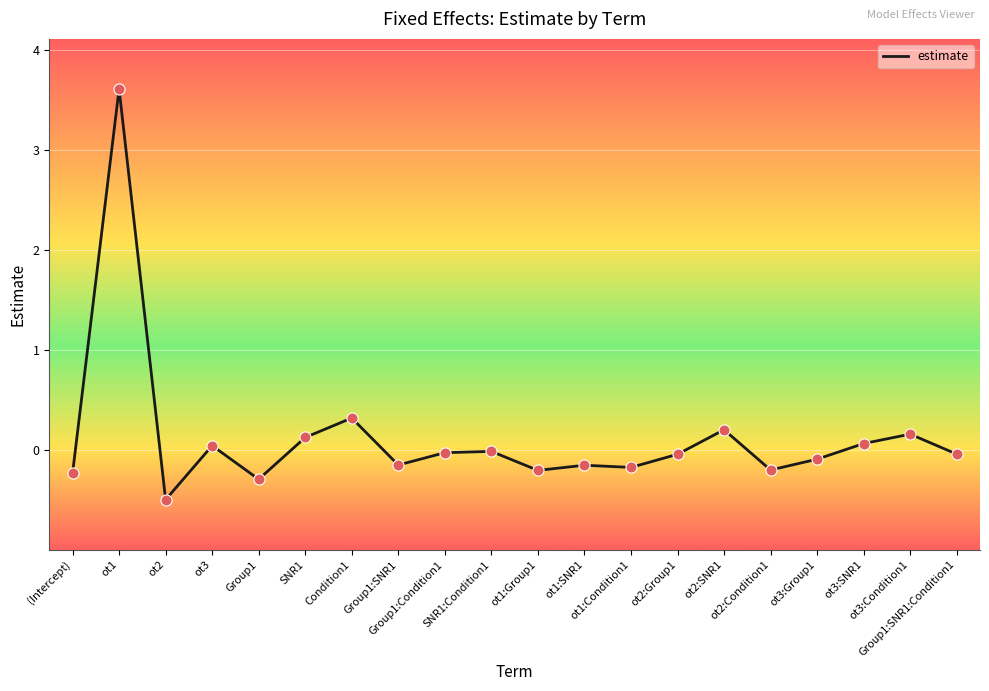

Between ot1 and SNR1, which is larger?

ot1